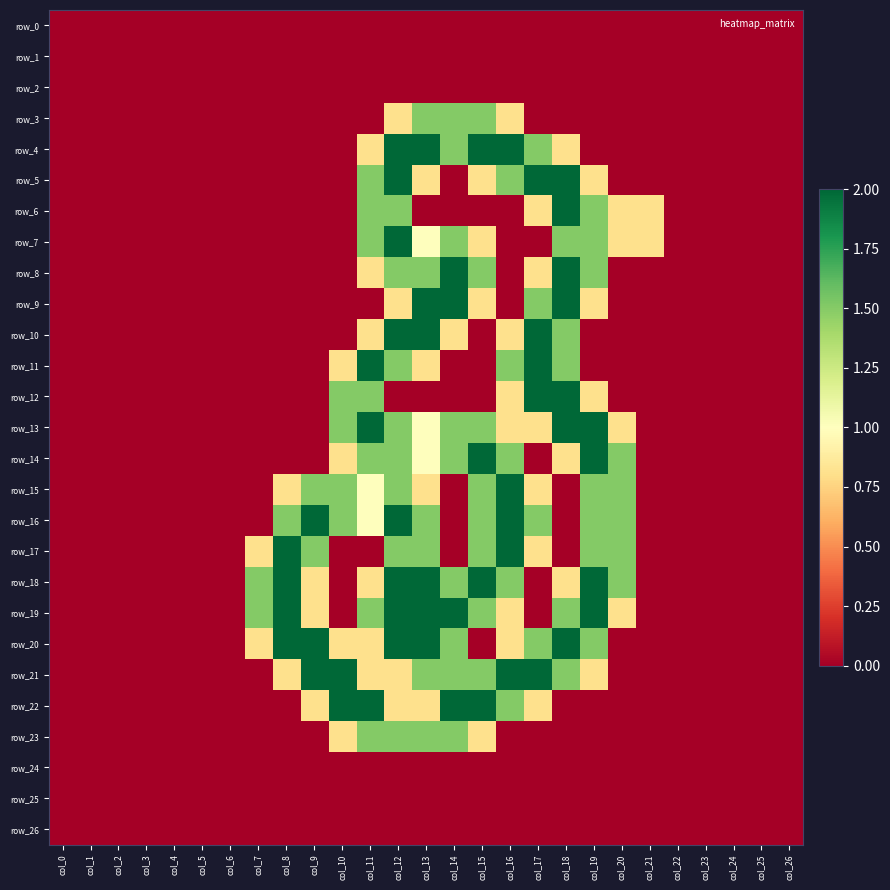

The row_9 series shows 0.8 at col_12. True or false?

True